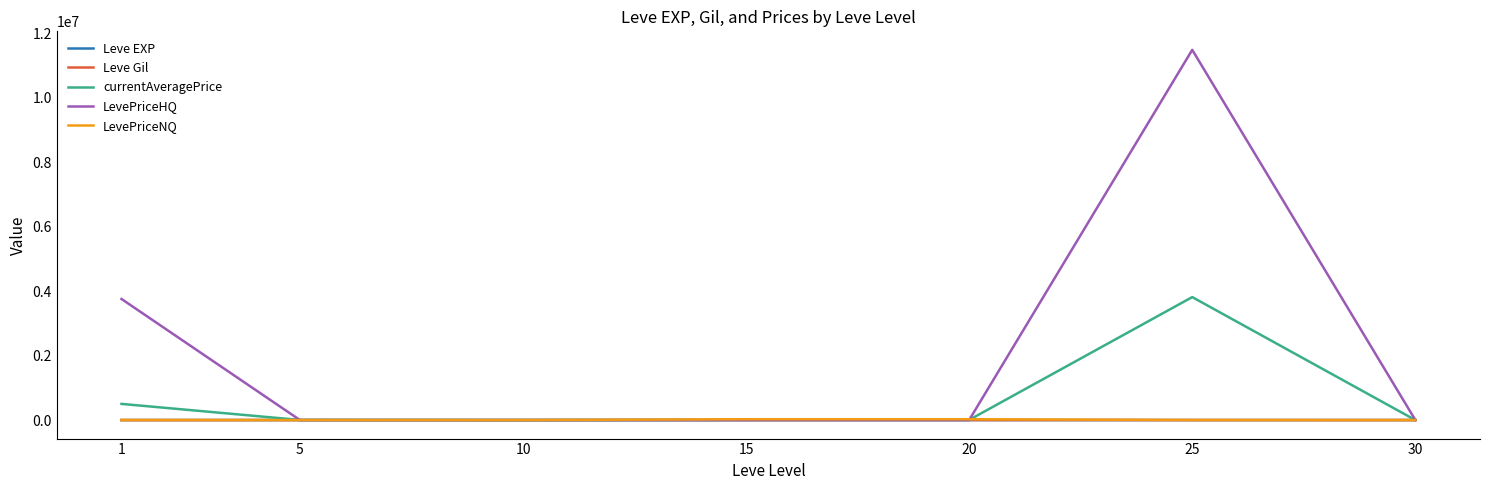

Which series has the largest total across all categories?

LevePriceHQ